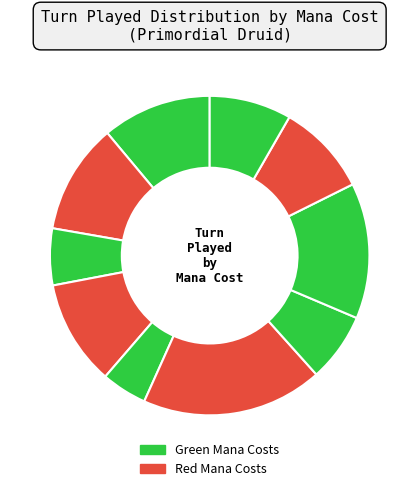

How many slices are in this pie chart?

10